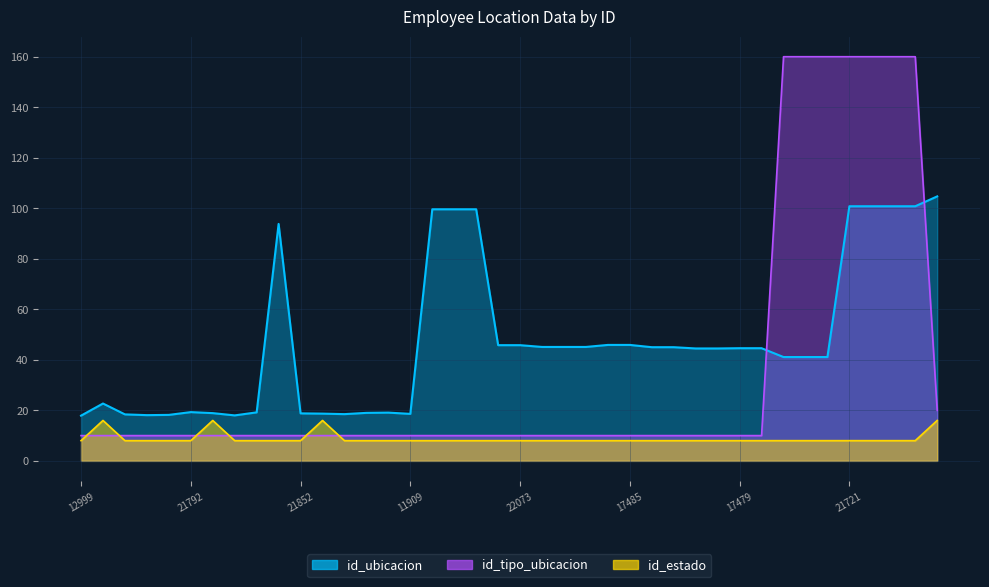

How many lines are shown in the chart?

3